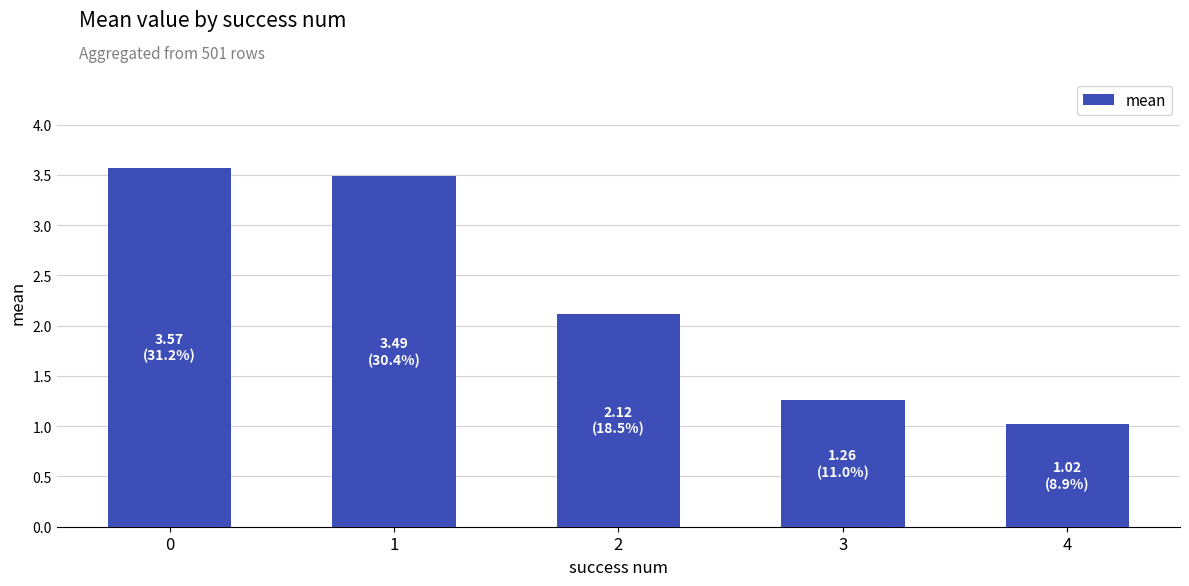

Rank the categories by value from highest to lowest.

0, 1, 2, 3, 4